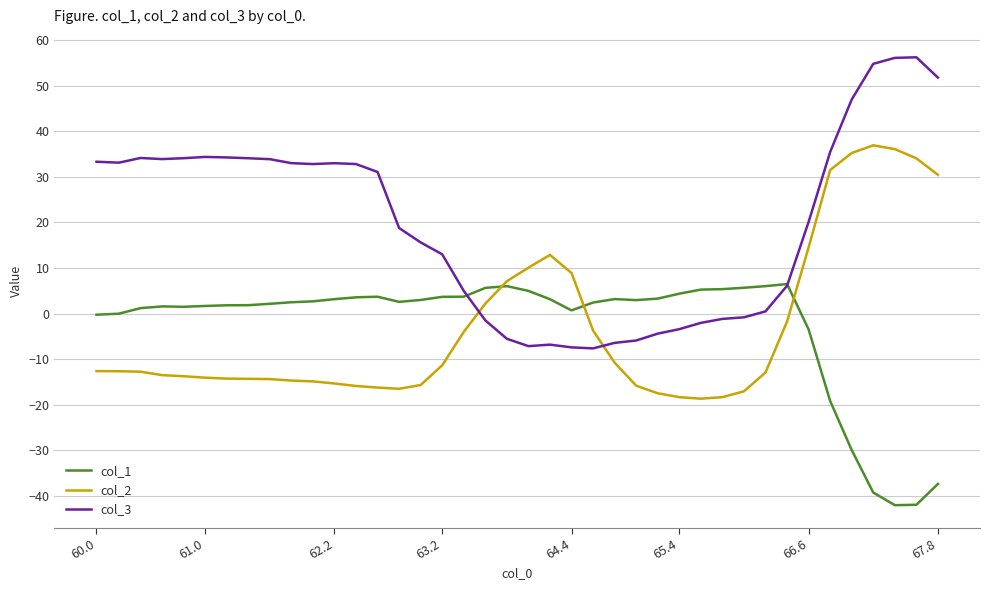

Which series has the largest total across all categories?

col_3